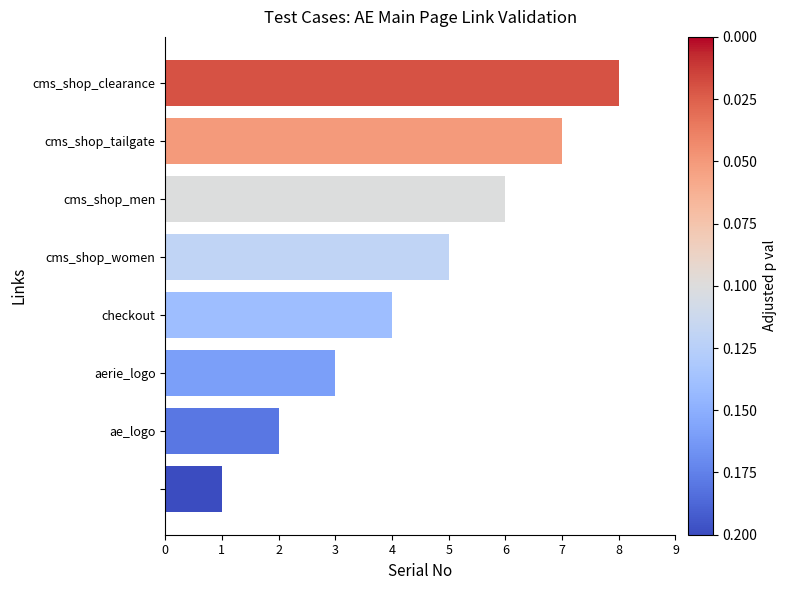

How many values are below 5?

4